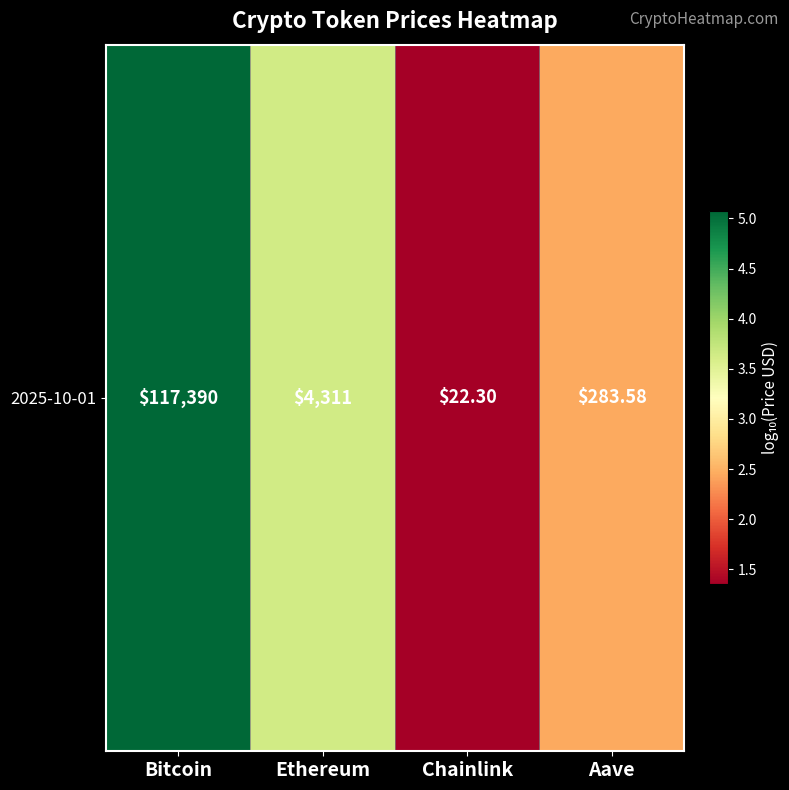

Between Ethereum and Aave, which is larger?

Ethereum